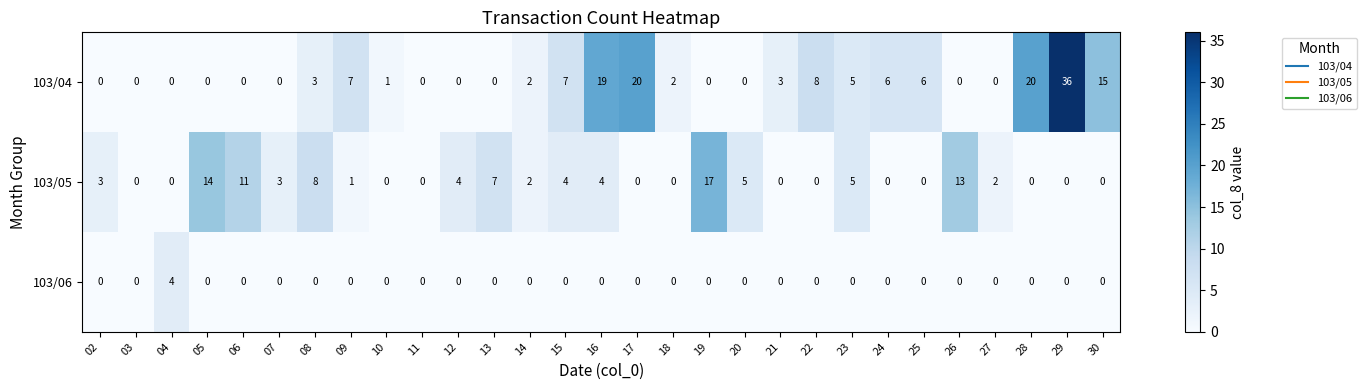

Is it true that 103/06 equals -1 at 07?

False